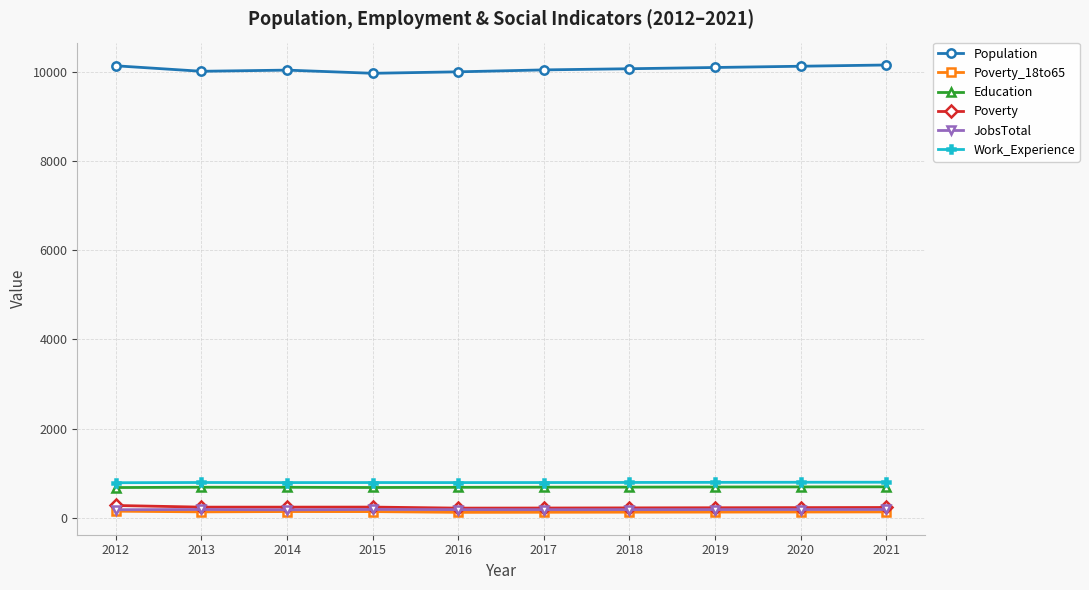

True or false: JobsTotal and Work_Experience cross at least once.

False